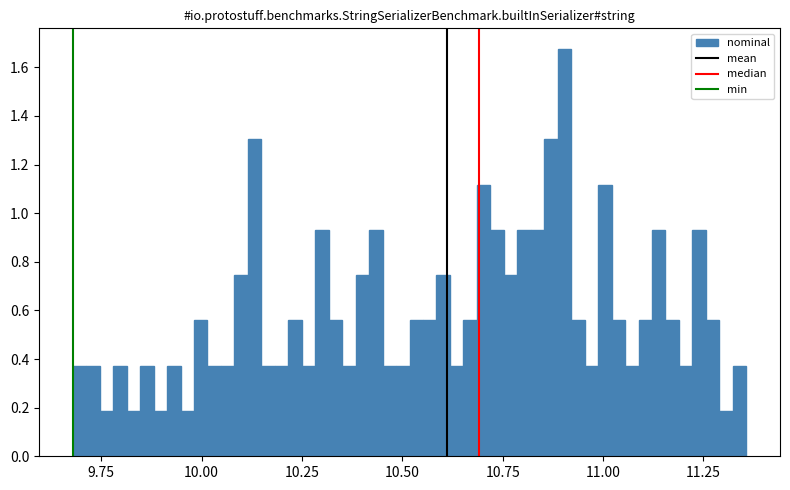

Read against the x-axis, roughly where is the centre of the tallest bar?

10.90